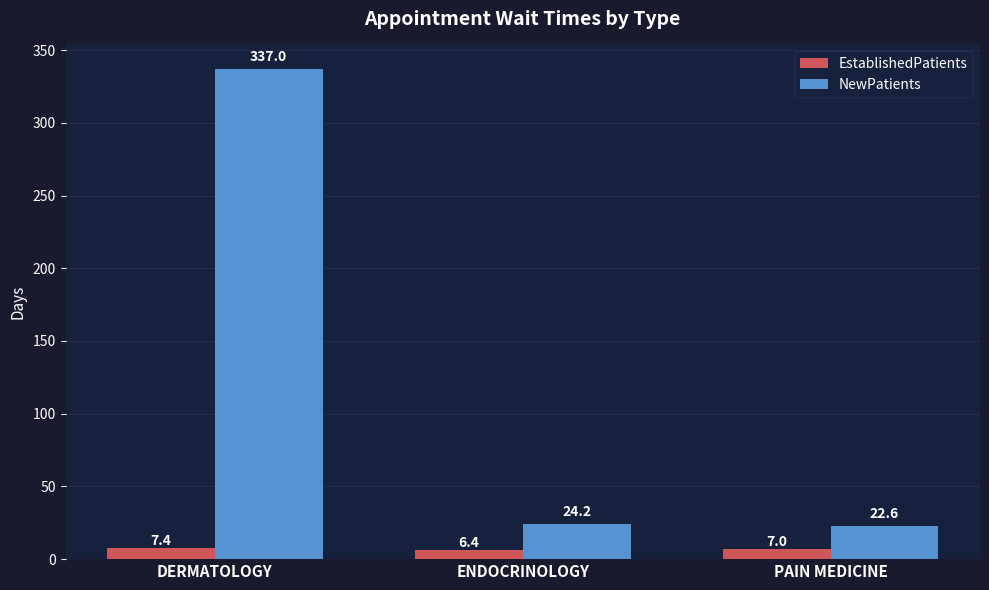

Which series changed the most between ENDOCRINOLOGY and PAIN MEDICINE?

NewPatients